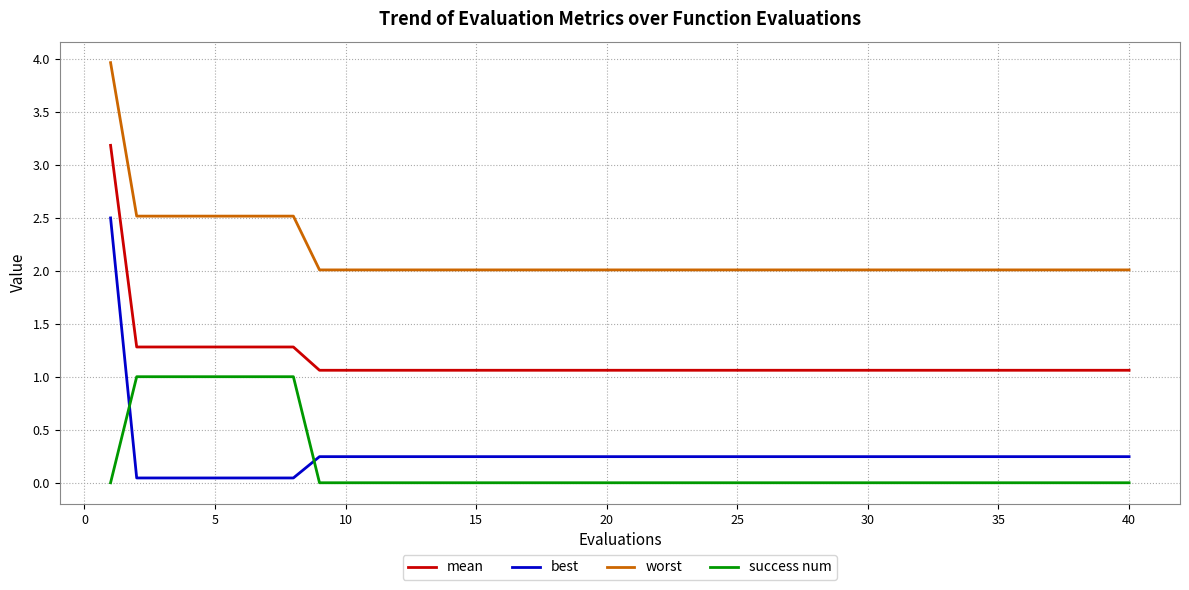

What is the difference between the maximum and minimum values in the best series?

2.5